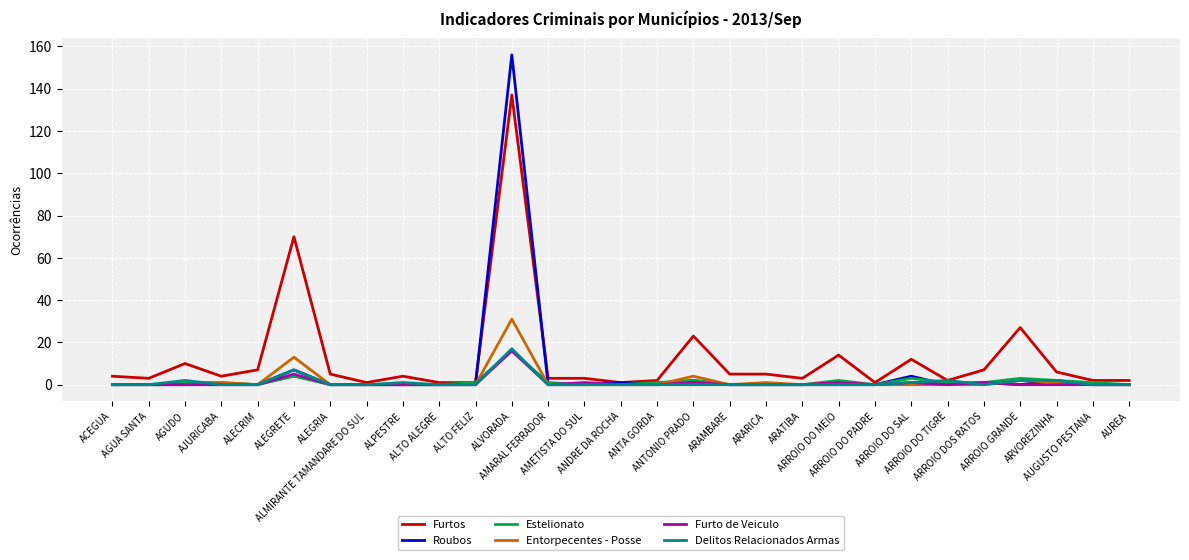

Which series has the largest range (max minus min)?

Roubos